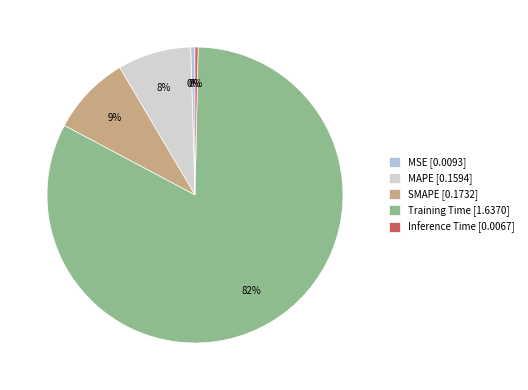

Which category has the biggest portion of the pie?

Training Time